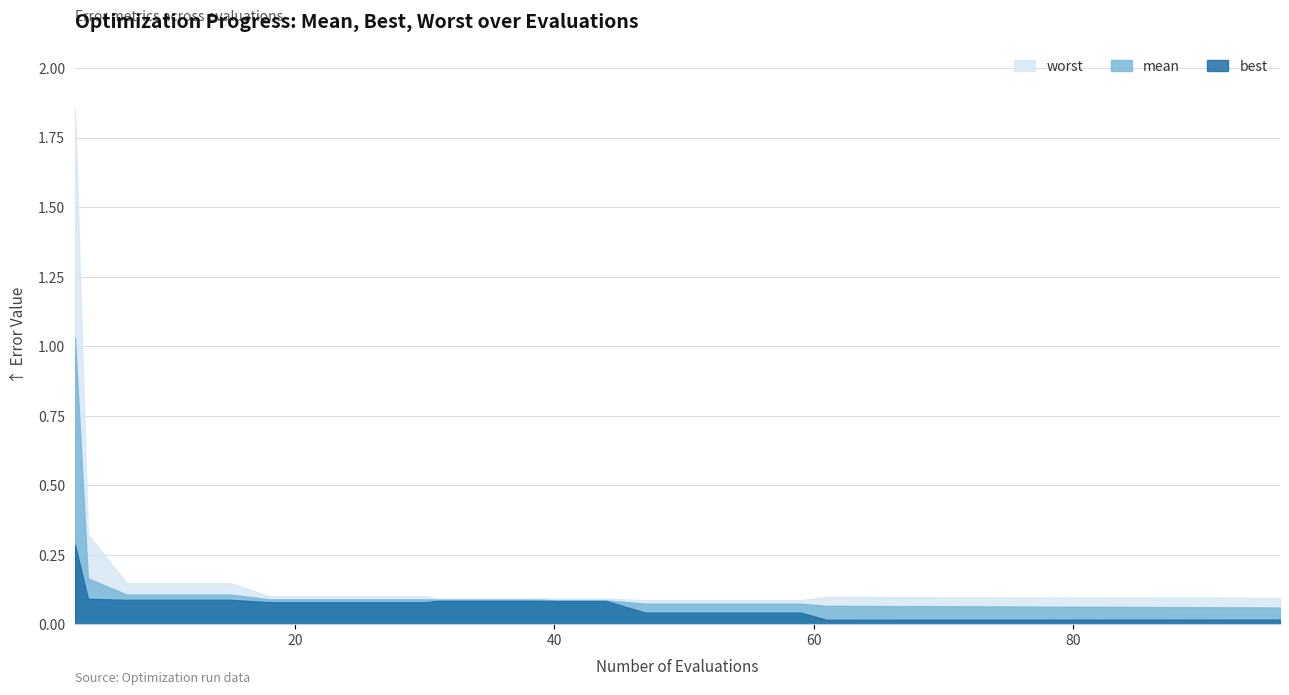

What is the greatest value displayed?

1.9